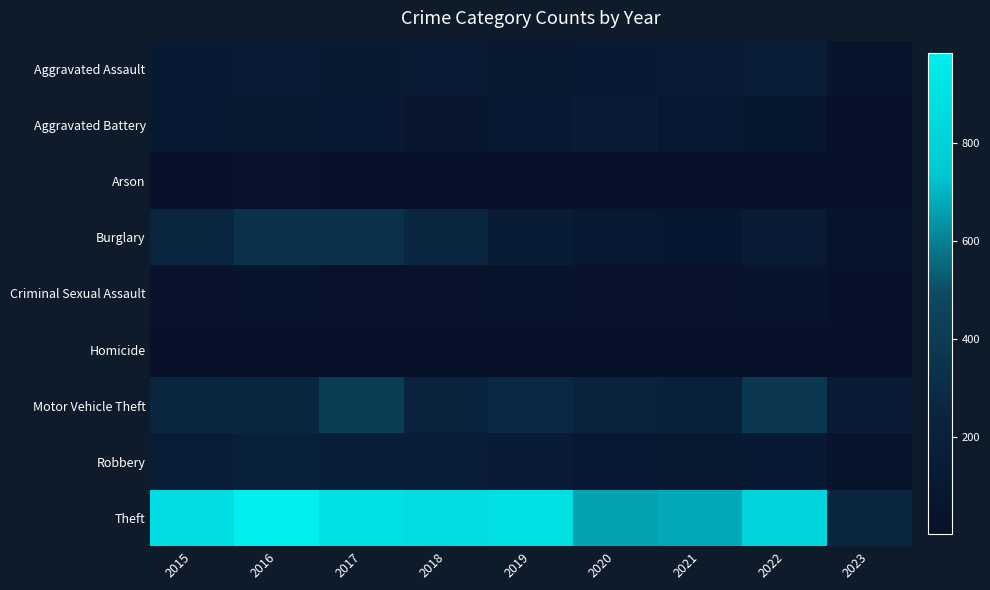

Reading left to right, list all the values displayed in this chart.

Aggravated Assault: 2015=110	2016=118	2017=105	2018=115	2019=92	2020=113	2021=115	2022=154	2023=33
Aggravated Battery: 2015=108	2016=102	2017=108	2018=67	2019=108	2020=126	2021=100	2022=81	2023=17
Arson: 2015=13	2016=20	2017=14	2018=12	2019=5	2020=4	2021=6	2022=11	2023=5
Burglary: 2015=254	2016=333	2017=329	2018=257	2019=143	2020=100	2021=90	2022=116	2023=40
Criminal Sexual Assault: 2015=28	2016=30	2017=21	2018=21	2019=35	2020=27	2021=27	2022=39	2023=6
Homicide: 2015=9	2016=7	2017=8	2018=10	2019=5	2020=2	2021=13	2022=9	2023=3
Motor Vehicle Theft: 2015=261	2016=265	2017=411	2018=231	2019=273	2020=222	2021=193	2022=373	2023=135
Robbery: 2015=154	2016=194	2017=178	2018=155	2019=135	2020=97	2021=91	2022=111	2023=30
Theft: 2015=874	2016=984	2017=892	2018=868	2019=891	2020=666	2021=678	2022=820	2023=252